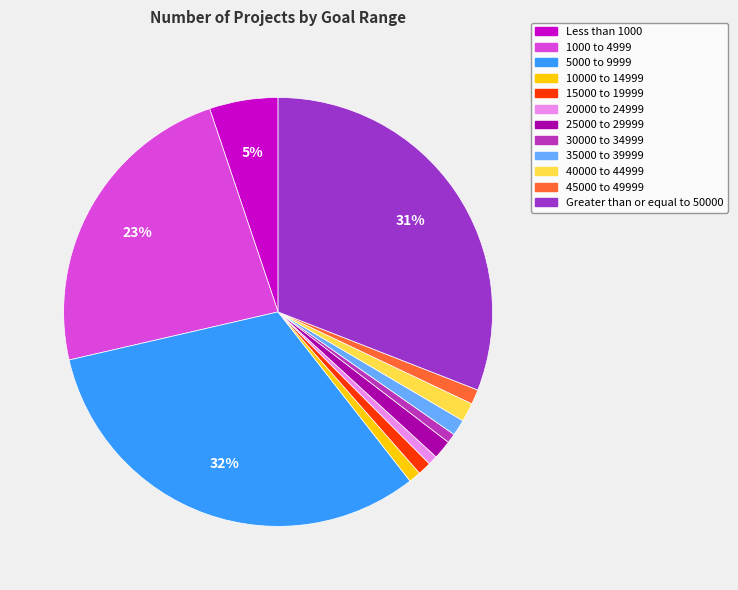

Is the sum of 30000 to 34999 and 20000 to 24999 greater than half?

No